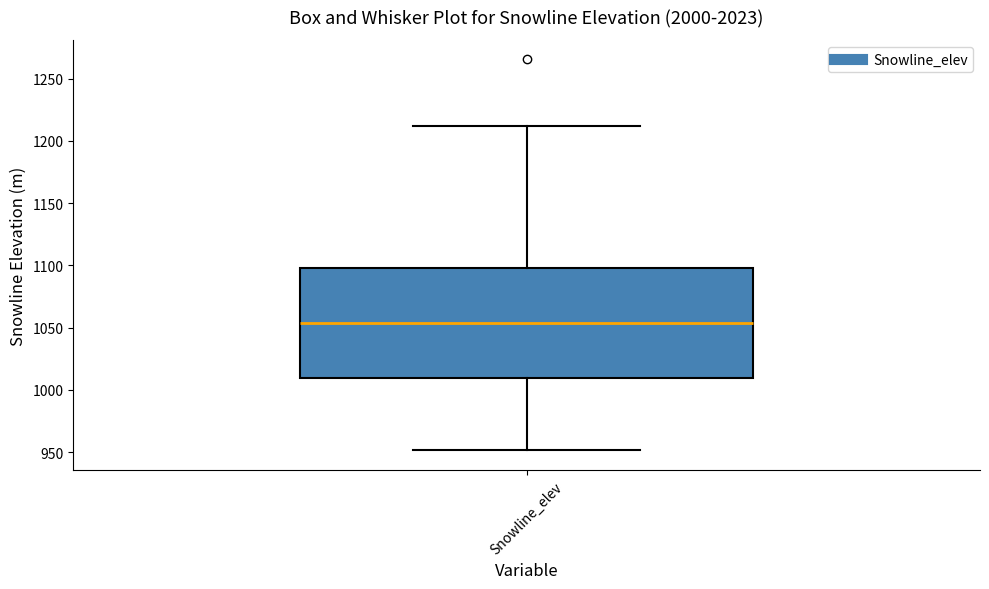

Read this box plot against the y-axis: the position of the median line, the range covered by the box, and the ends of both whiskers. The values are not printed on the chart, so give them approximately, as read against the axis.

median 1055, box 1010 to 1100, whiskers 950 to 1210